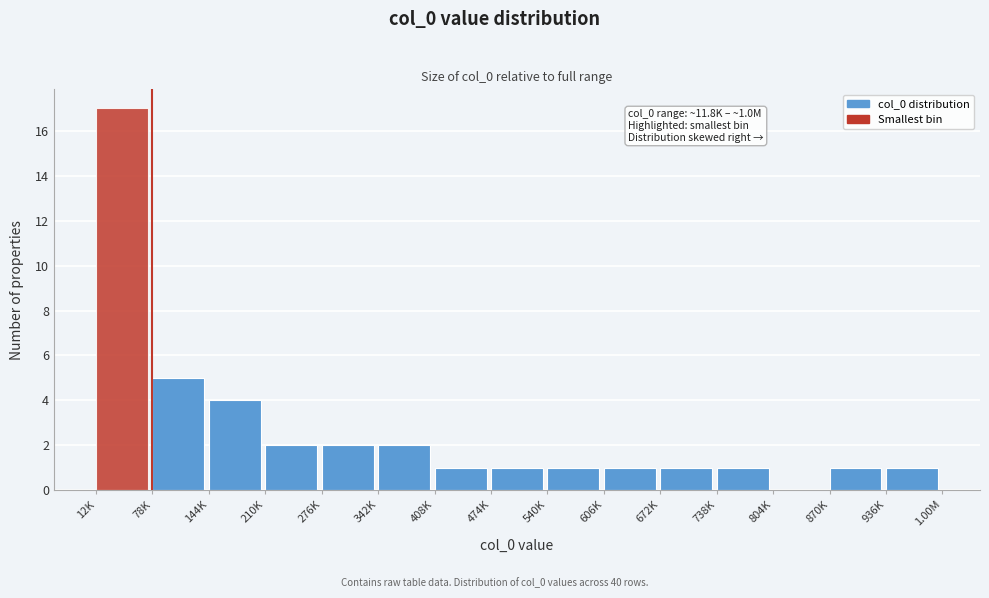

Reading left to right, what are all the values shown in this chart?

12K=17	78K=5	144K=4	210K=2	276K=2	342K=2	408K=1	474K=1	540K=1	606K=1	672K=1	738K=1	804K=0	870K=1	936K=1